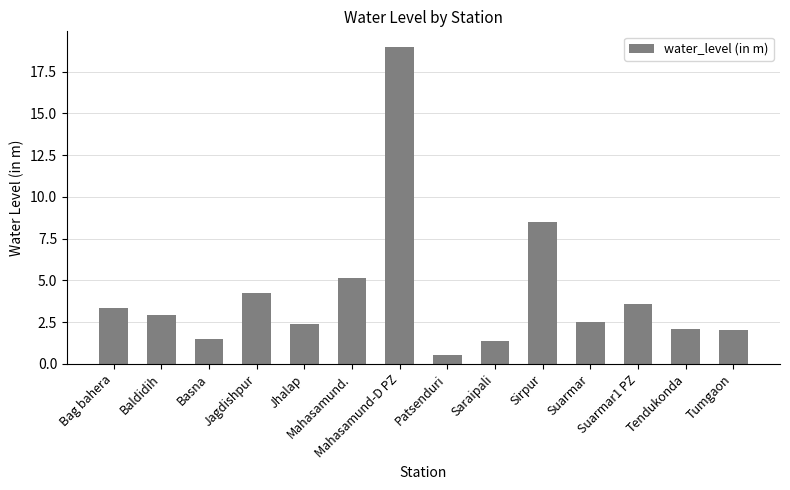

What is the change in value from Basna to Saraipali?

-0.1